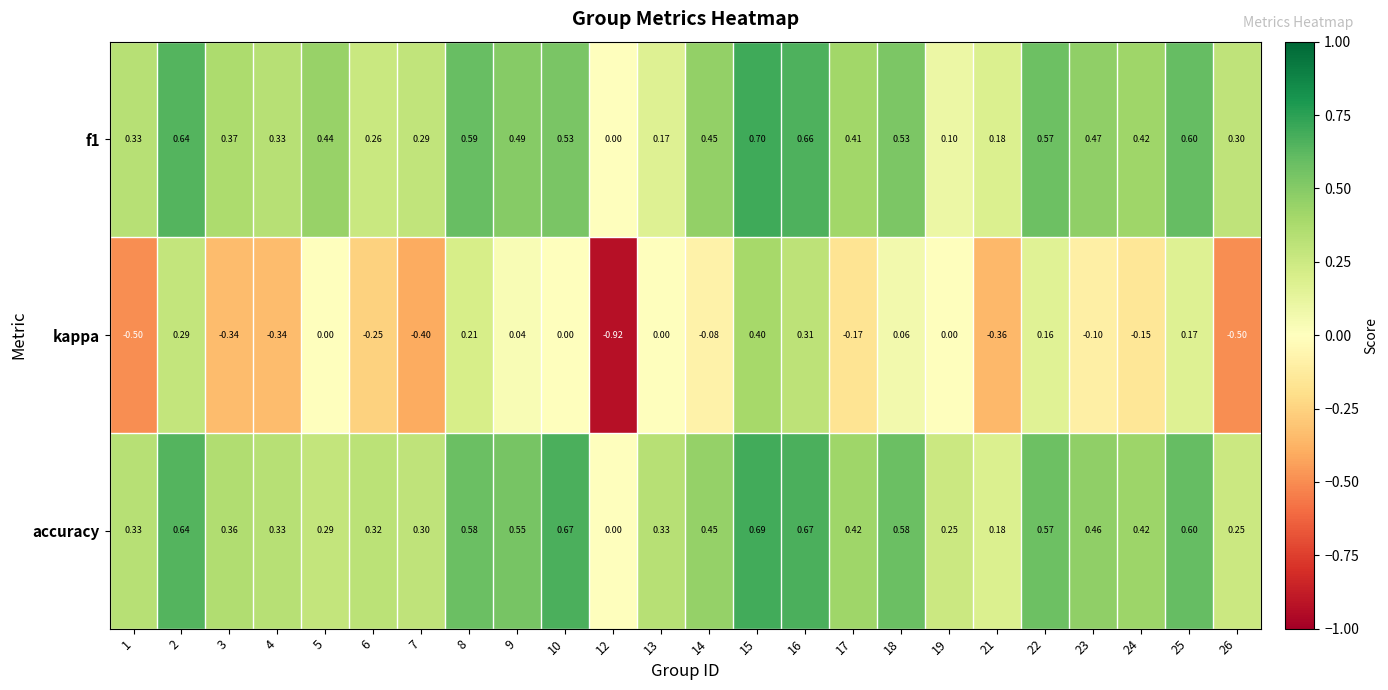

What is the total value across all series at 4?

0.3